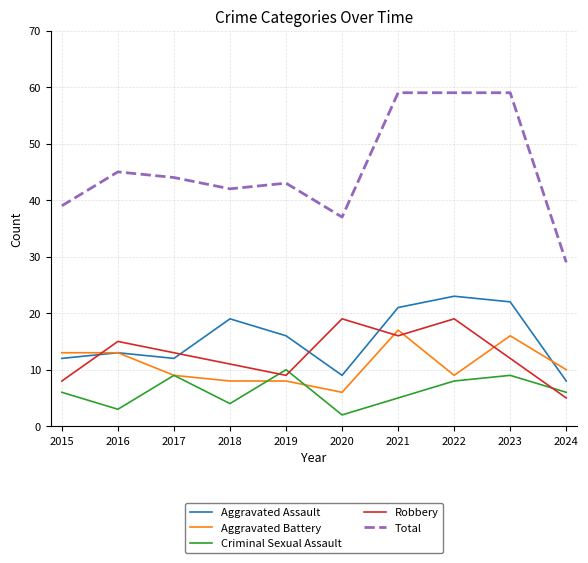

Is the value of Criminal Sexual Assault at 2019 greater than the value of Total at 2017?

No